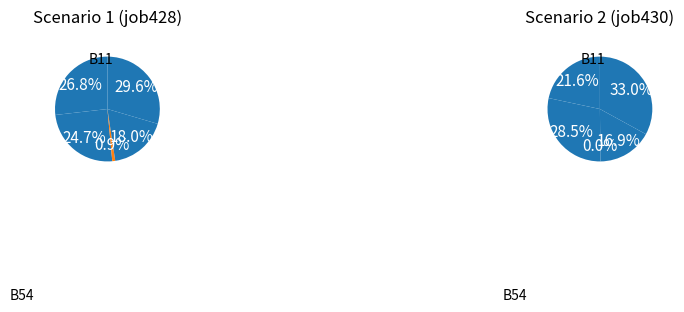

Which slice is the largest?

B54